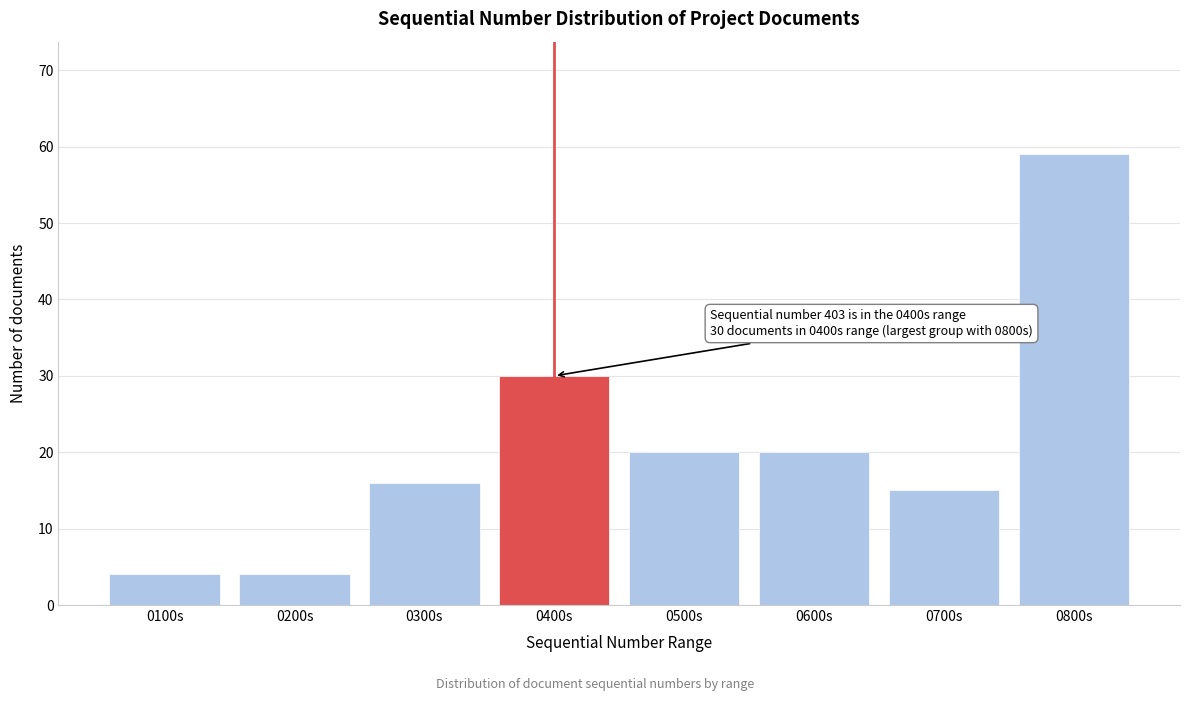

Reading left to right, what are all the values shown in this chart?

4	4	16	30	20	20	15	59